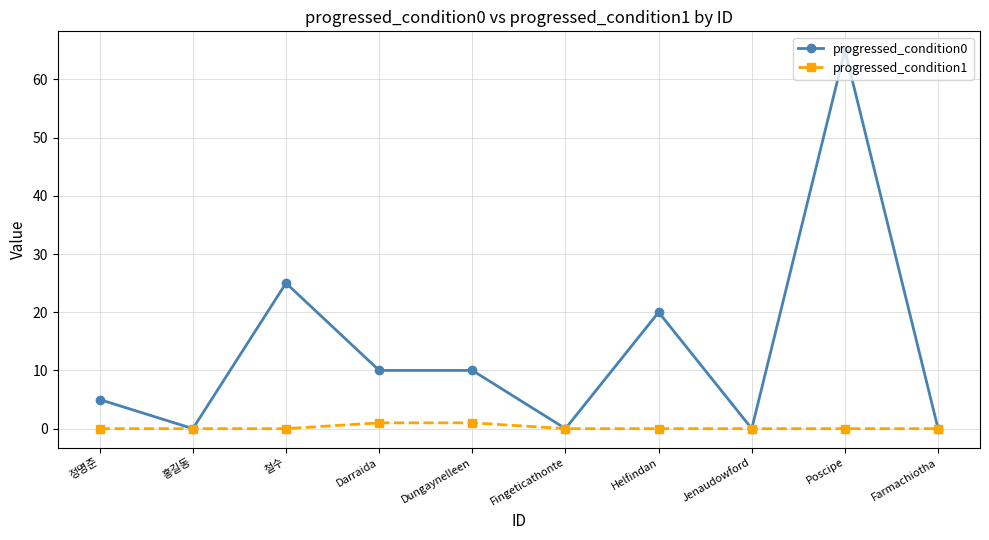

What position from the left is Helfindan?

7